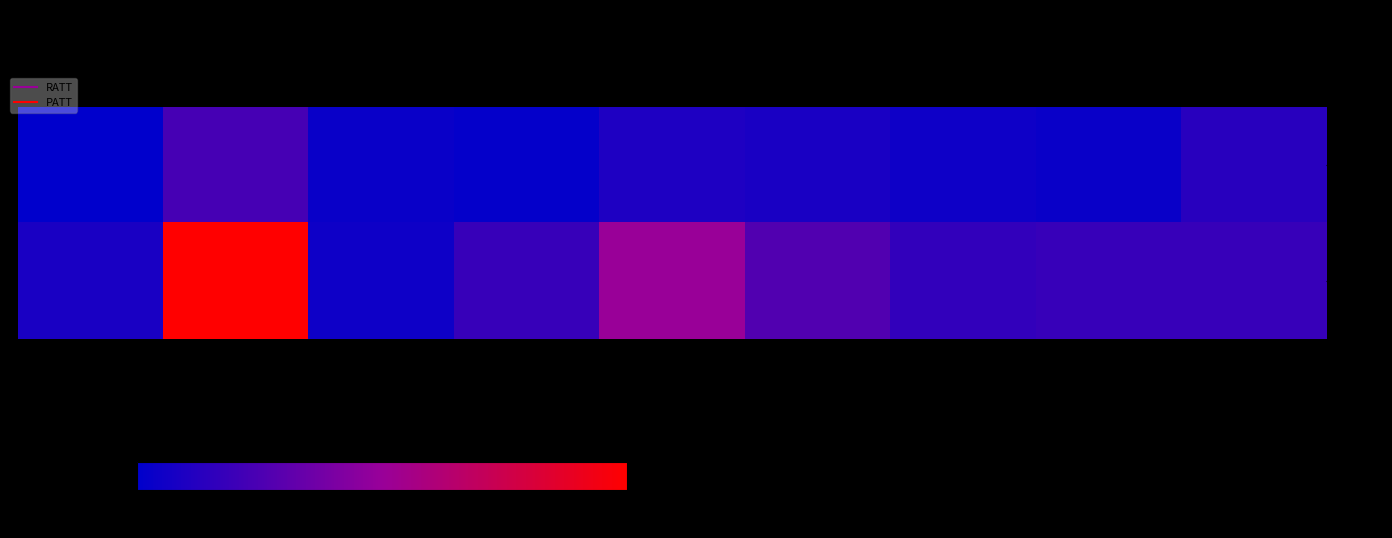

Reading right to left, extract all data points from this chart.

- RATT: 3N5-=8	3N10-6=2	3N11+=3	2N5-=5	2N10-6=6	2N11+=1	1N5-=2	1N10-6=14	1N11+=0
- PATT: 3N5-=11	3N10-6=11	3N11+=10	2N5-=16	2N10-6=30	2N11+=11	1N5-=3	1N10-6=60	1N11+=5